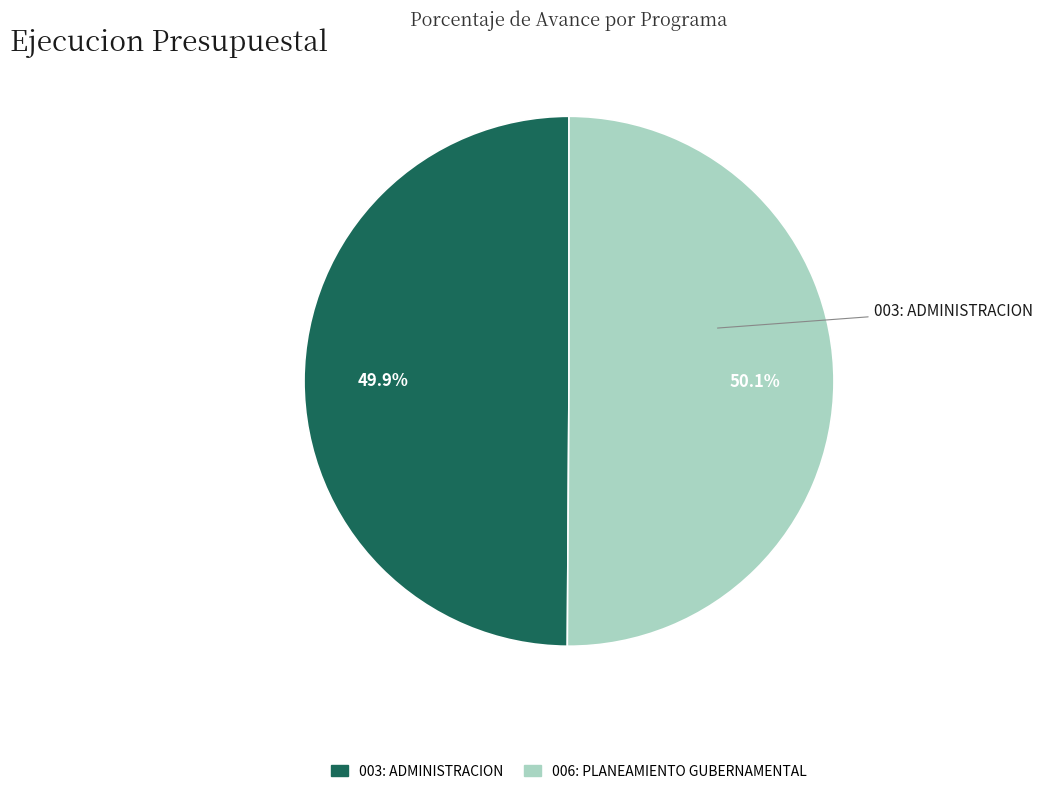

What is the total percentage of 003: ADMINISTRACION and 006: PLANEAMIENTO GUBERNAMENTAL?

100.0%